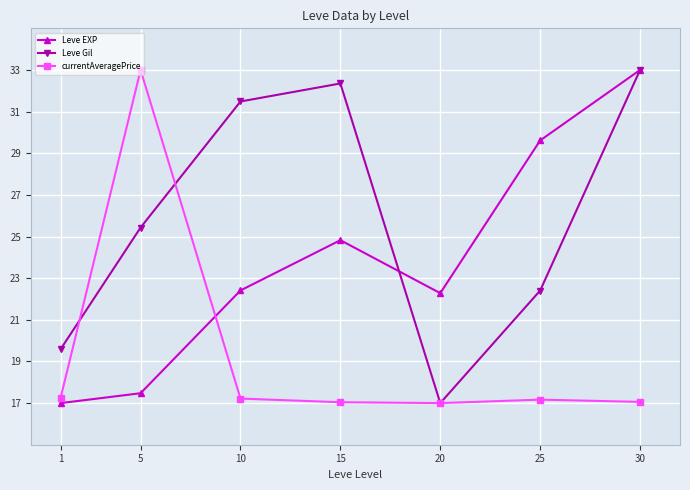

How many lines are shown in the chart?

3